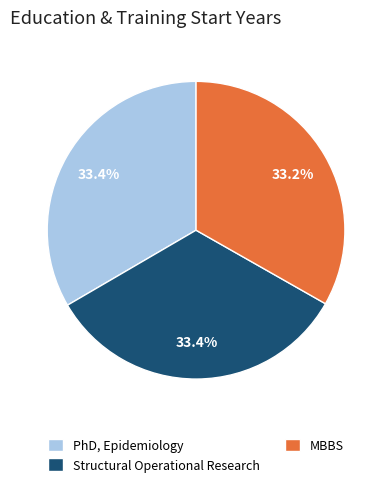

What is the ratio of the value at Structural Operational Research to the value at PhD, Epidemiology?

1.0